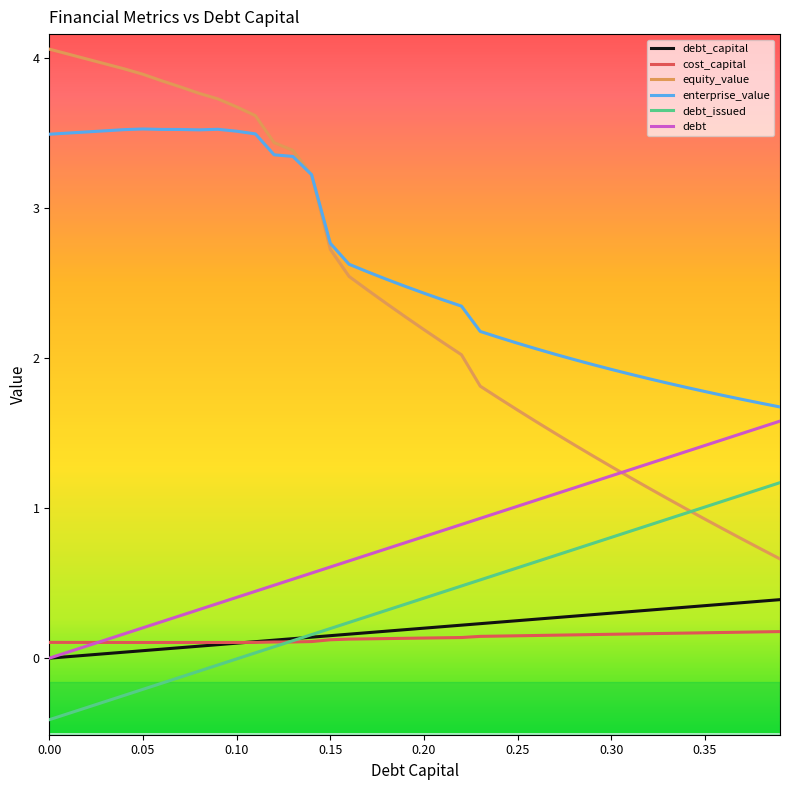

What is the minimum value shown in the chart?

-0.4